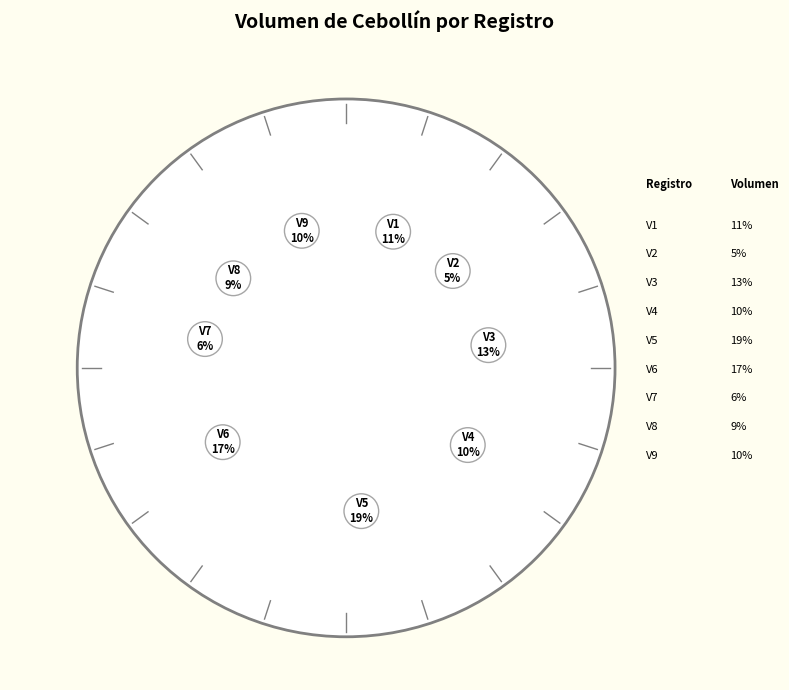

Is it true that 43 is 5% of the pie?

True